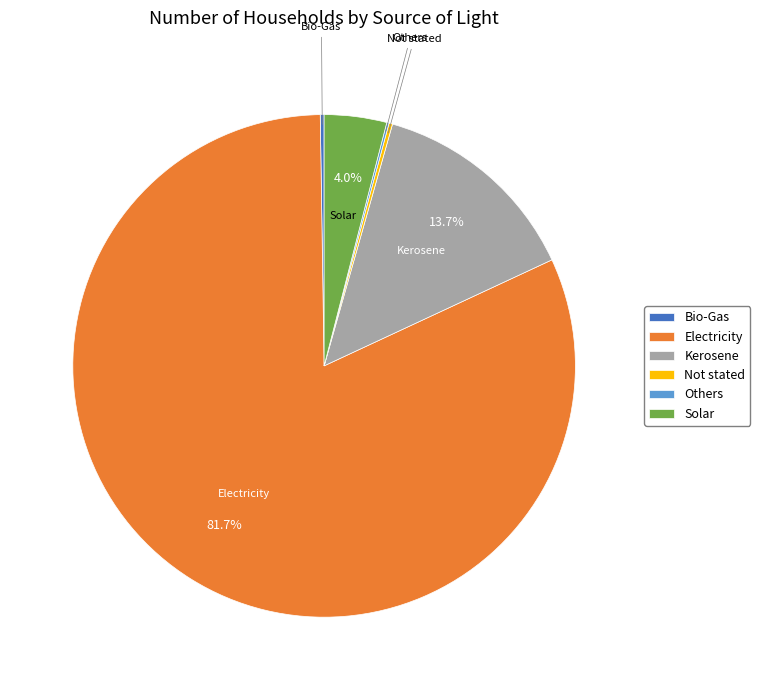

What is the largest slice in the pie chart?

Electricity